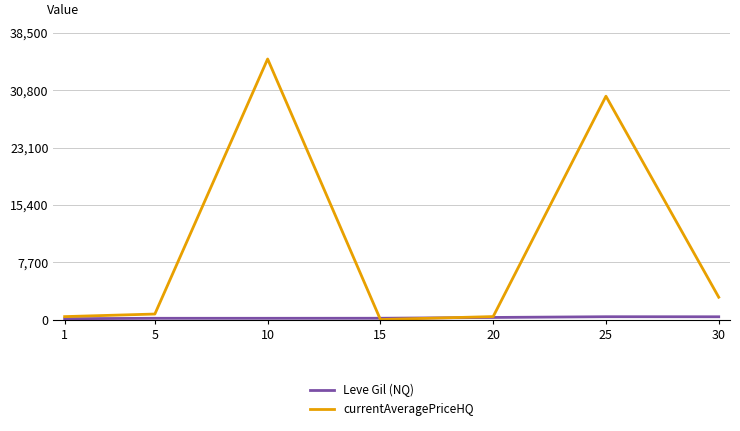

Which series has the largest total across all categories?

currentAveragePriceHQ